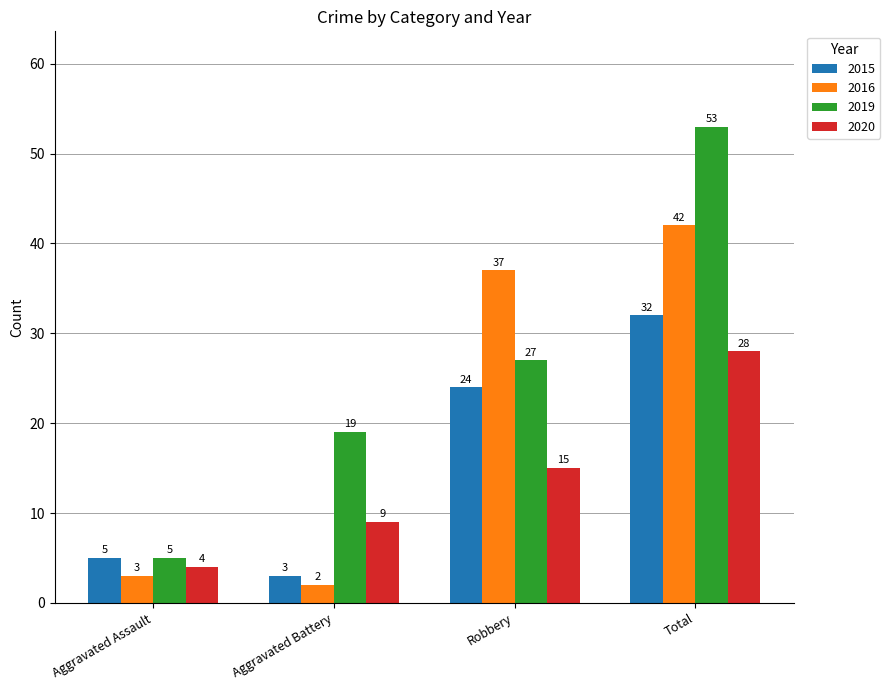

Which series changed the most between Aggravated Assault and Robbery?

2016